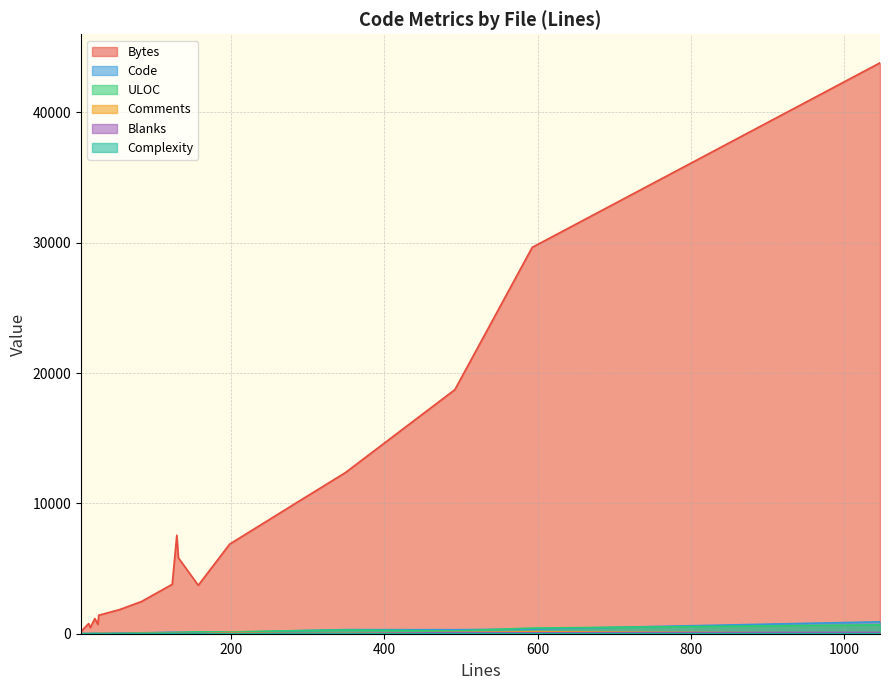

What is the average value of the Bytes series?

7254